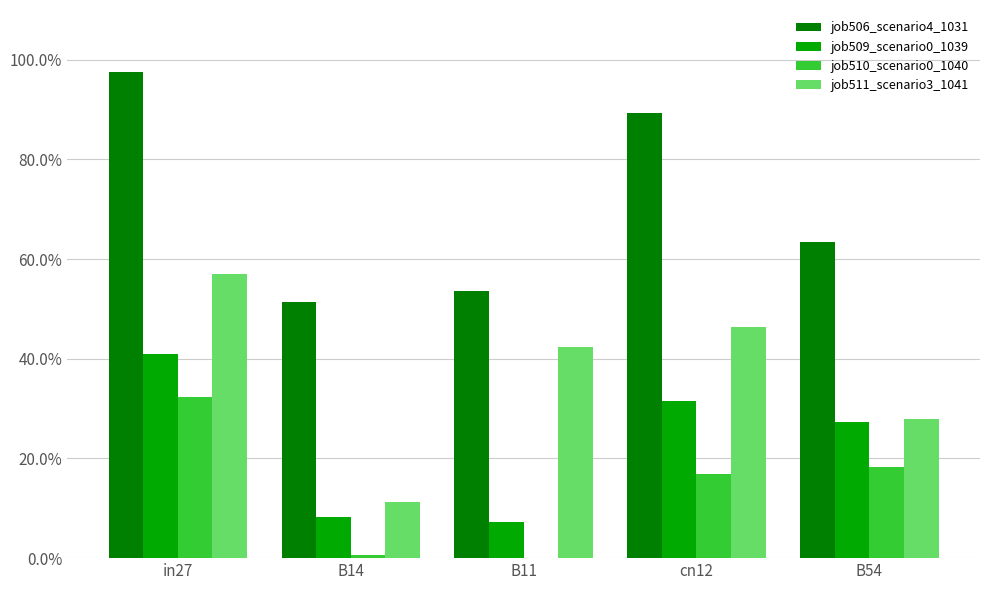

Reading left to right, transcribe all the data shown in this chart.

job506_scenario4_1031: 1.0	0.5	0.5	0.9	0.6
job509_scenario0_1039: 0.4	0.1	0.1	0.3	0.3
job510_scenario0_1040: 0.3	0.0	0.0	0.2	0.2
job511_scenario3_1041: 0.6	0.1	0.4	0.5	0.3